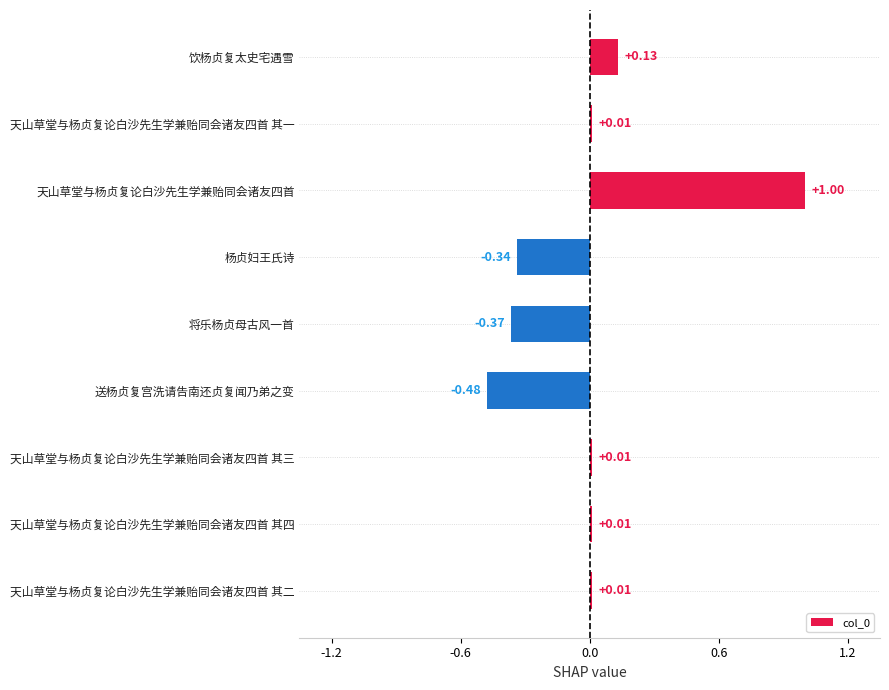

Are the bars horizontal?

Yes